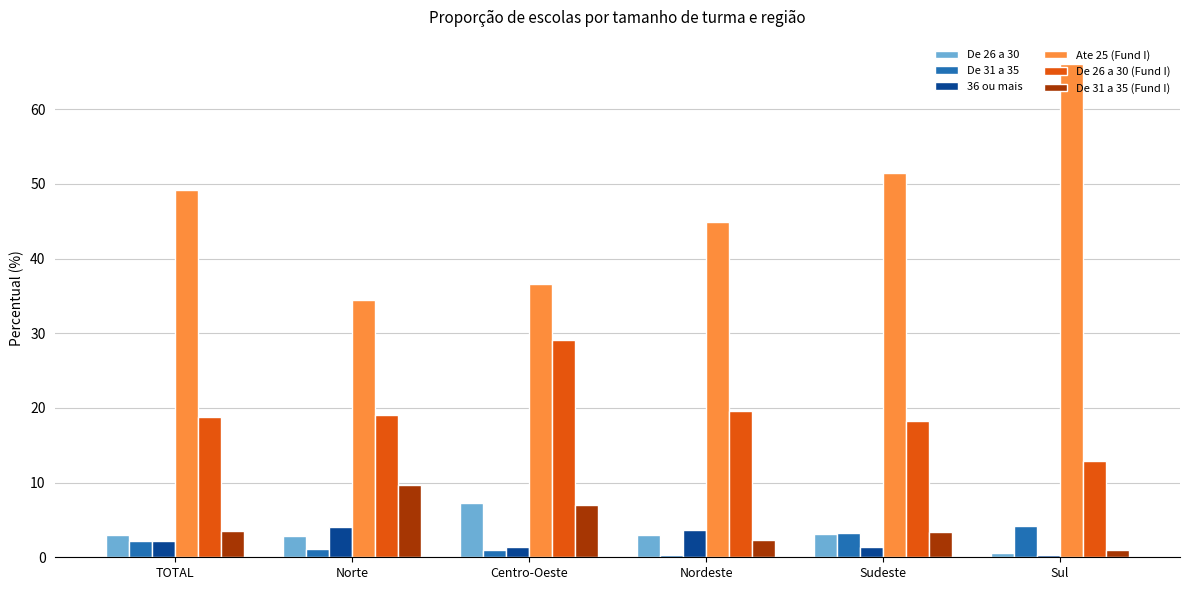

What is the label of the 2nd bar from the left?

Norte